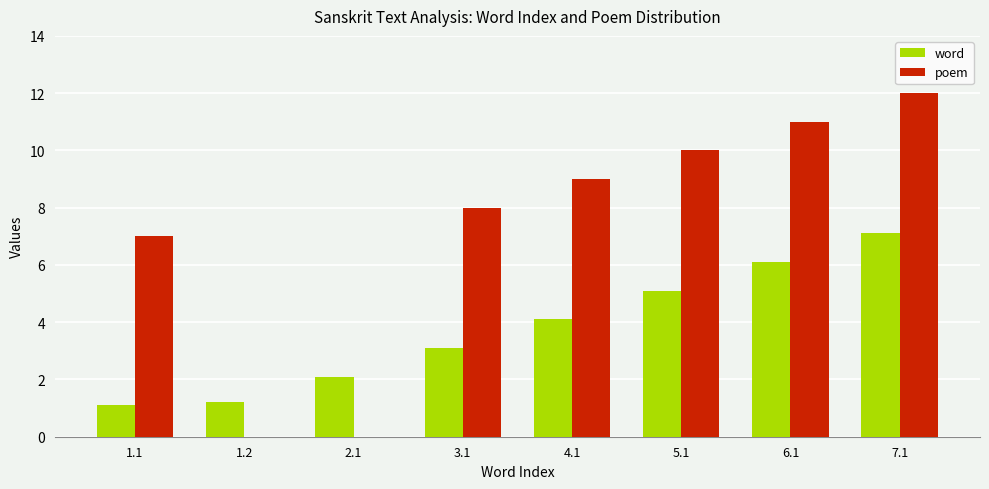

Are the bars horizontal?

No